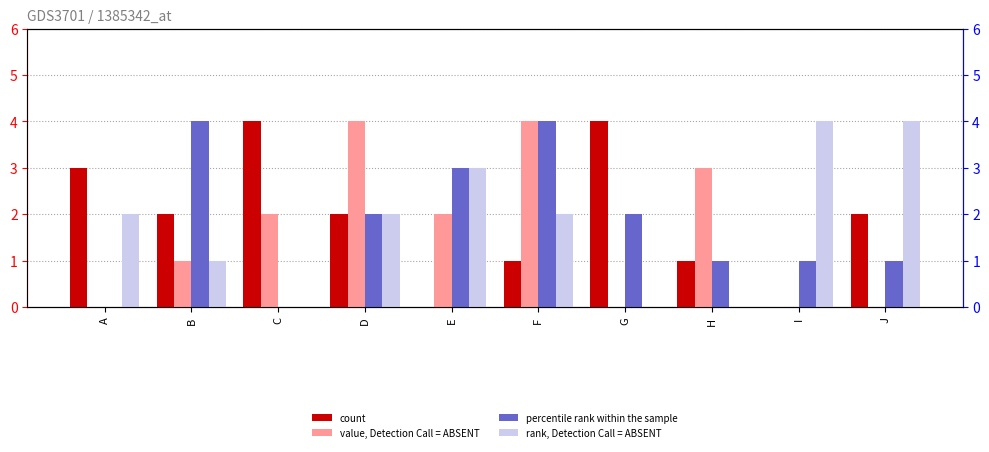

Which has a higher value, C or B?

C